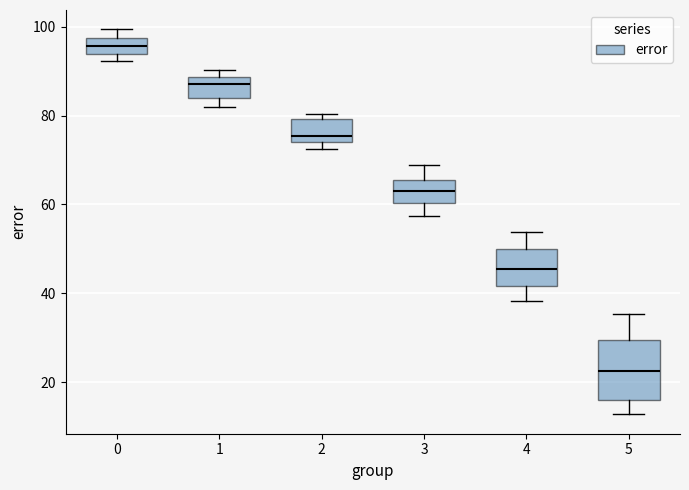

Where is the lower edge of the box at x = 1 on the y-axis? The values are not printed on the chart, so give them approximately, as read against the axis.

84